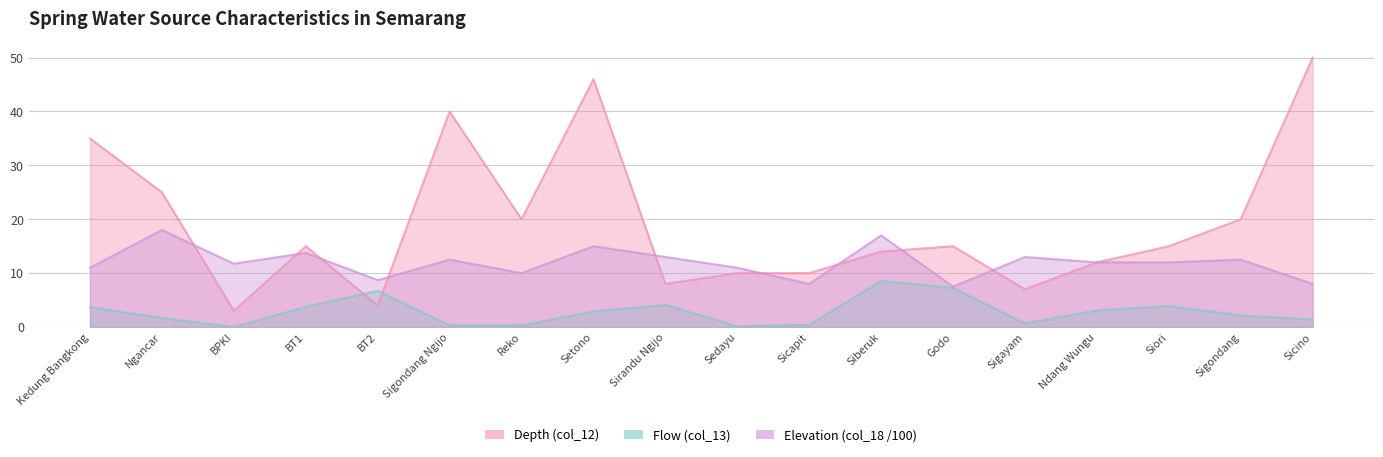

List the labels in order of Flow (col_13) value, smallest first.

BPKI, Sedayu, Sigondang Ngijo, Reko, Sicapit, Sigayam, Sicino, Ngancar, Sigondang, Setono, Ndang Wungu, Kedung Bangkong, BT1, Siori, Sirandu Ngijo, BT2, Godo, Siberuk